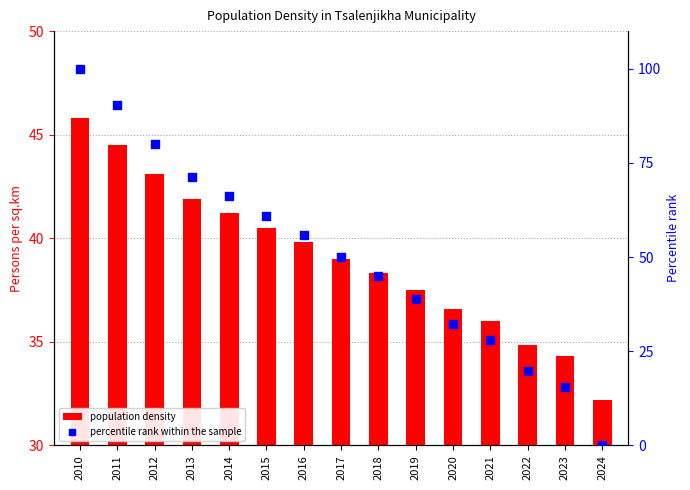

Is the value of percentile rank within the sample at 2020 greater than the value of population density at 2020?

No